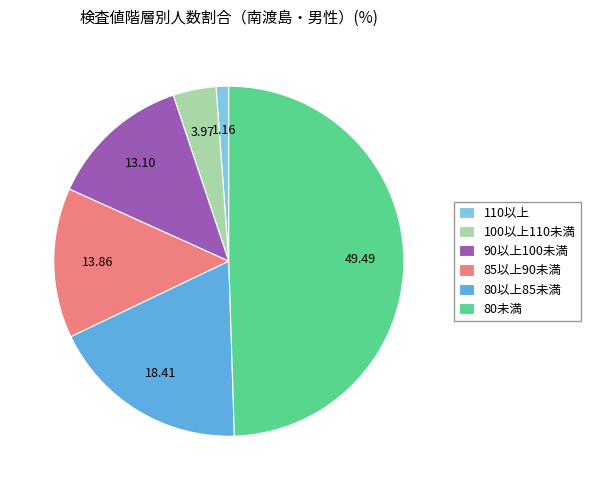

Rank the categories by value from lowest to highest.

110以上, 100以上110未満, 90以上100未満, 85以上90未満, 80以上85未満, 80未満